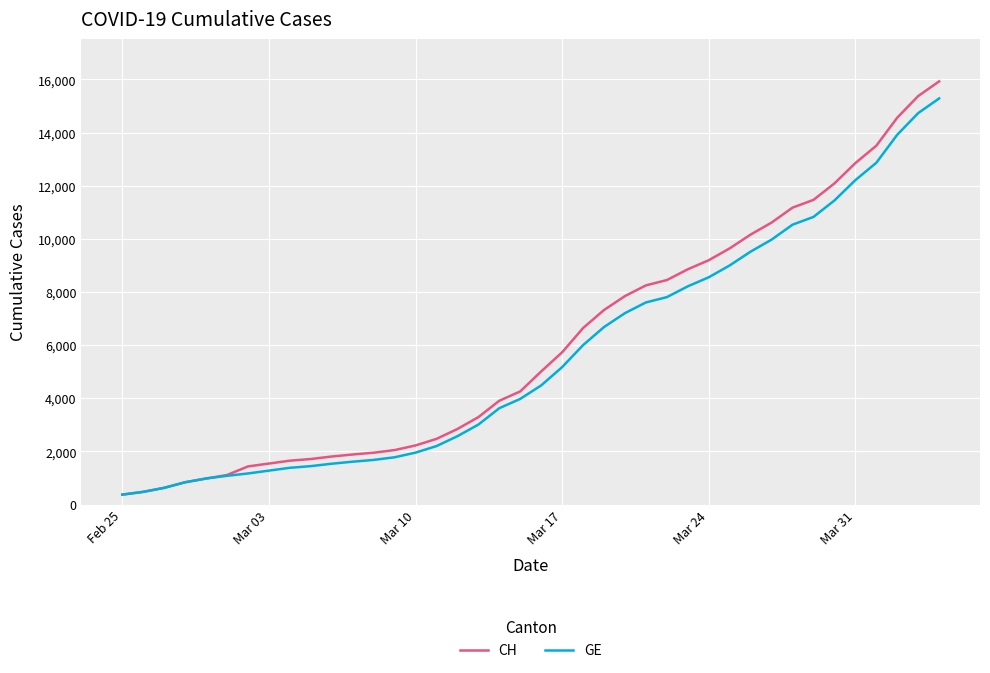

Is this an area chart (filled region under the line)?

No